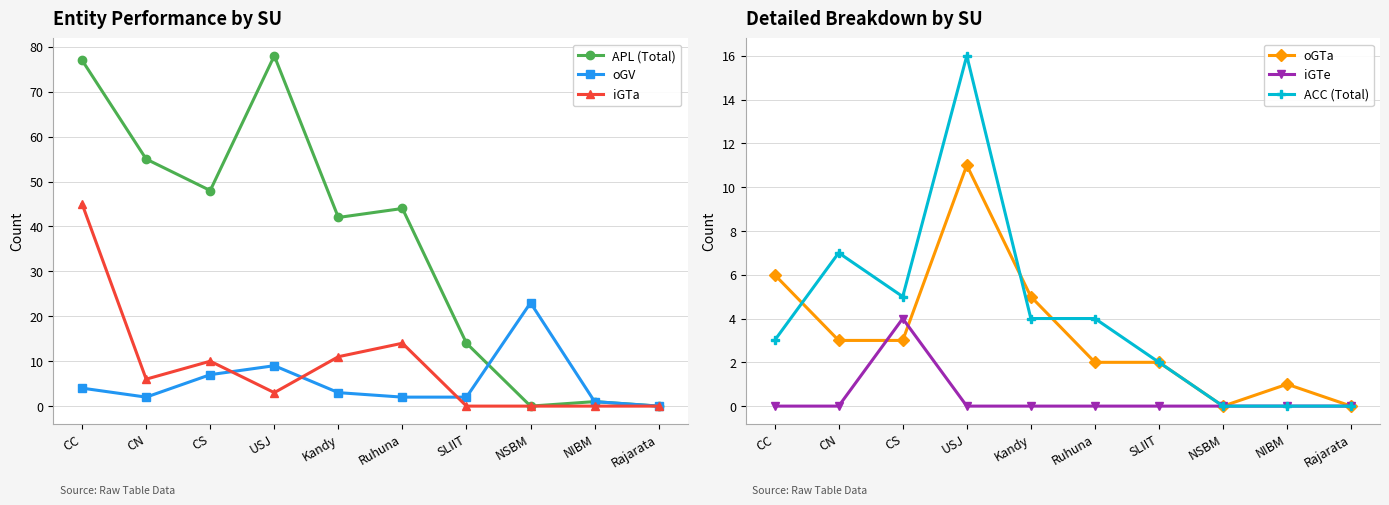

Reading left to right, what are all the values shown in this chart?

APL (Total): 77	55	48	78	42	44	14	0	1	0
oGV: 4	2	7	9	3	2	2	23	1	0
iGTa: 45	6	10	3	11	14	0	0	0	0
oGTa: 6	3	3	11	5	2	2	0	1	0
iGTe: 0	0	4	0	0	0	0	0	0	0
ACC (Total): 3	7	5	16	4	4	2	0	0	0